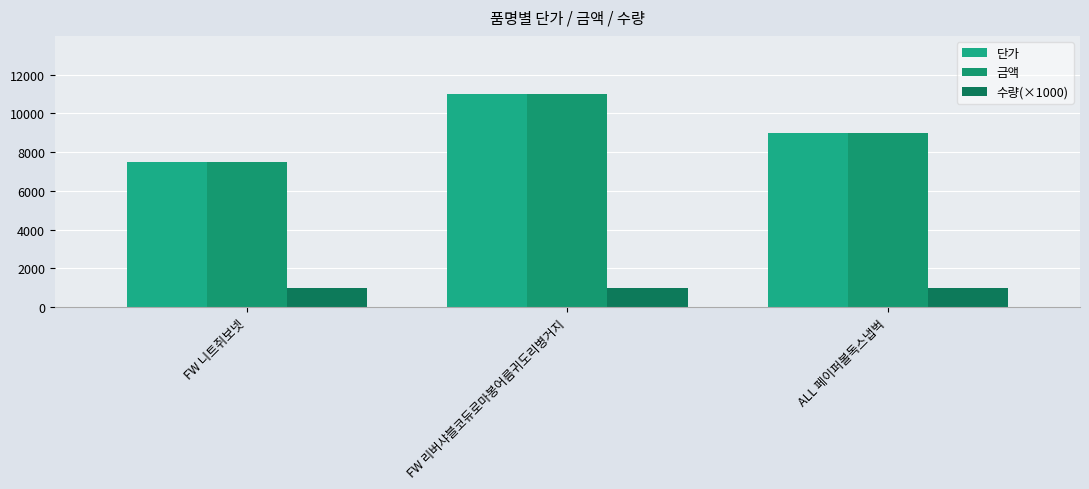

What is the minimum value shown in the chart?

1000